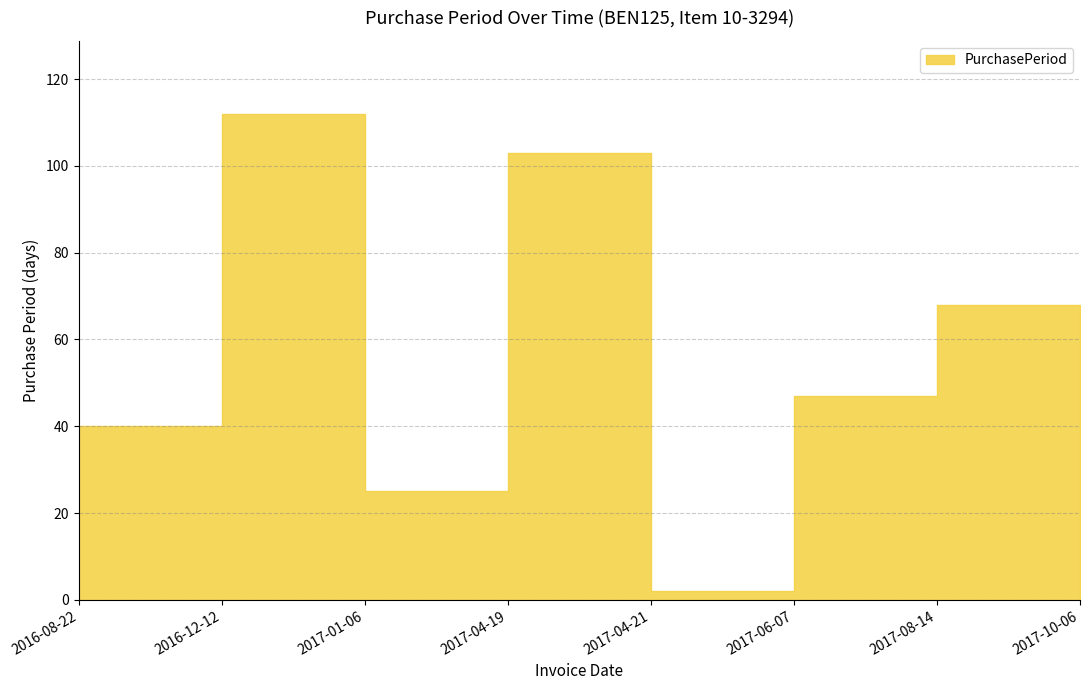

Is it true that the value at 2017-04-21 is 1?

False